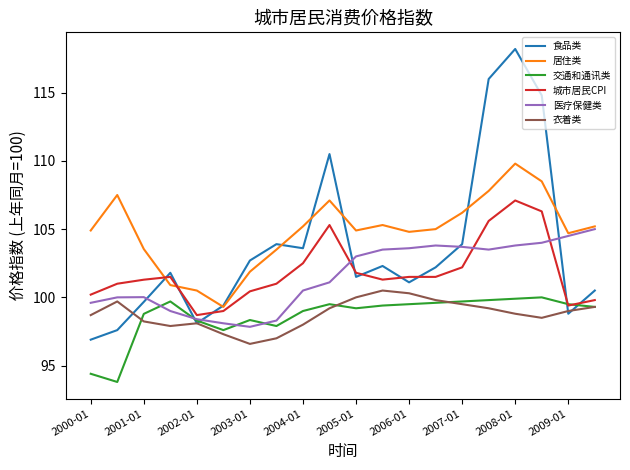

True or false: 居住类 and 交通和通讯类 intersect in this chart.

False